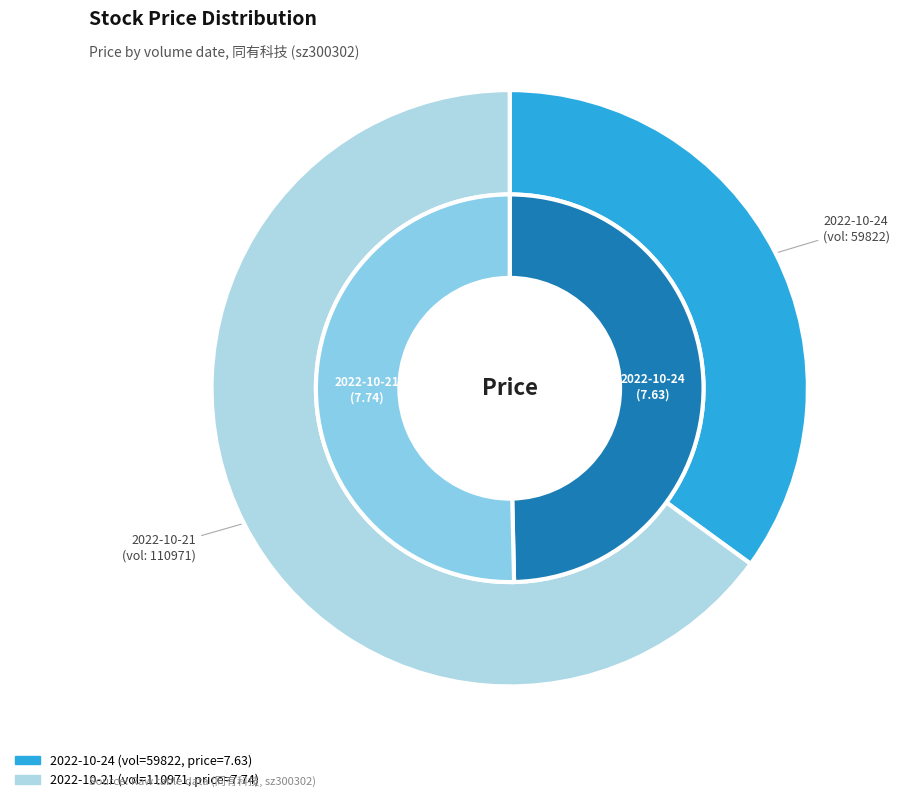

Rank the categories by value from highest to lowest.

110971, 59822